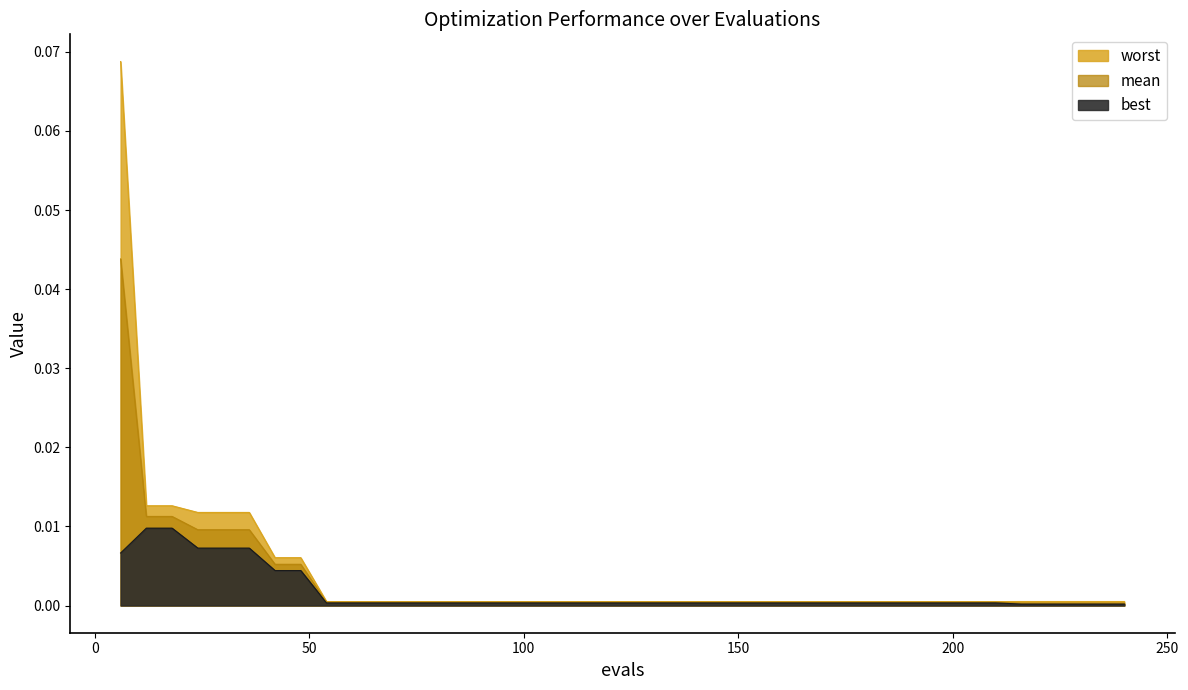

What are all the series names shown in the legend?

mean, best, worst